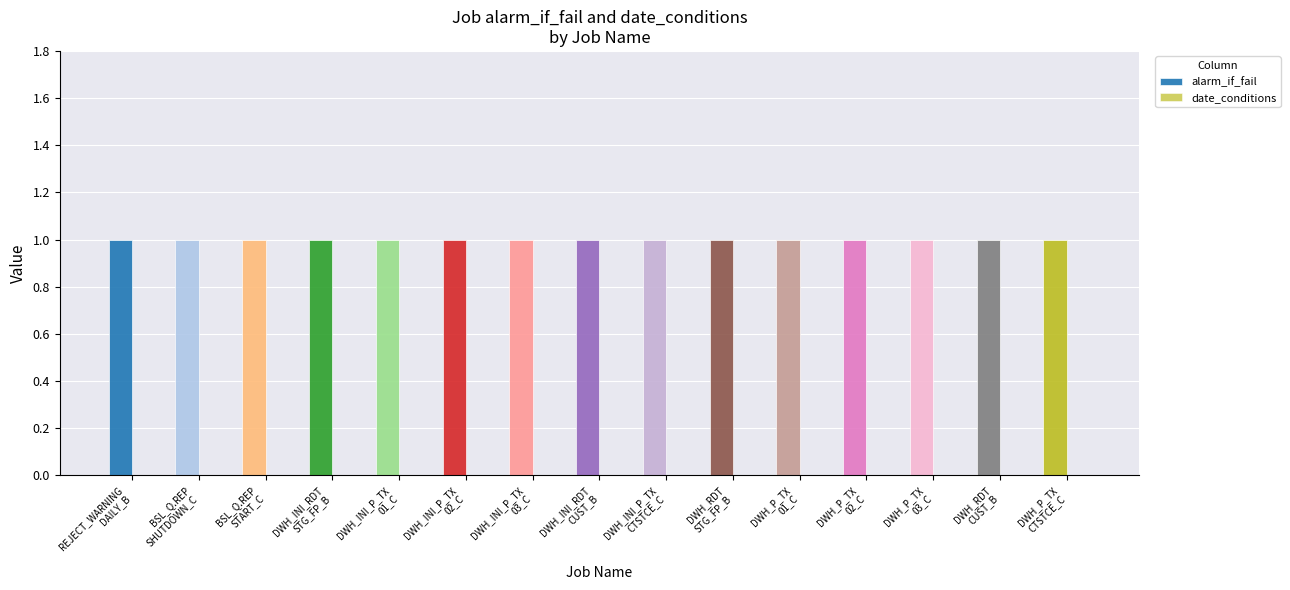

Count the number of categories in the chart.

15